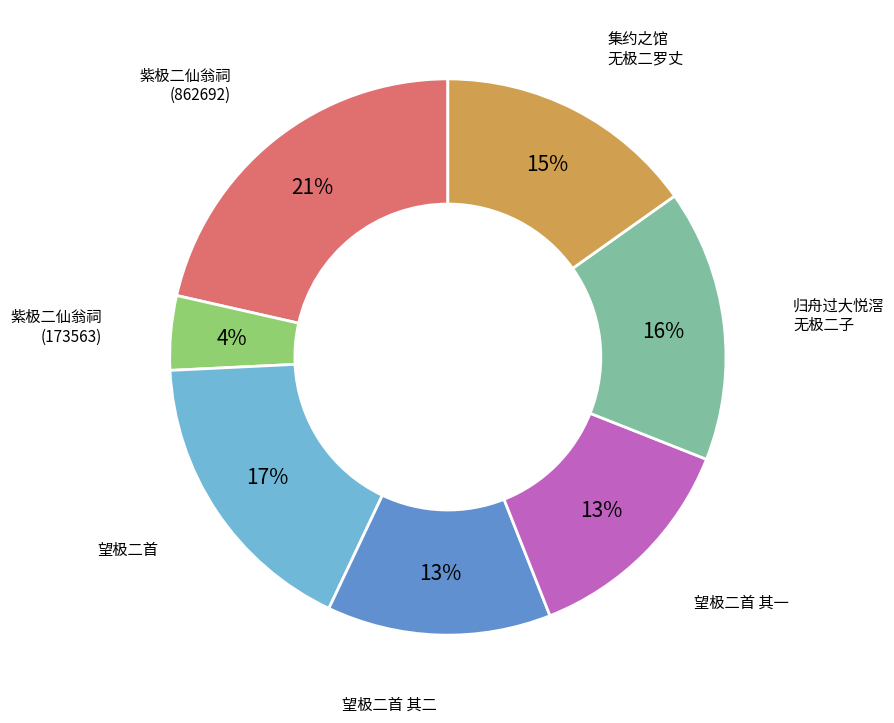

Is there any slice that represents more than half of the pie?

No